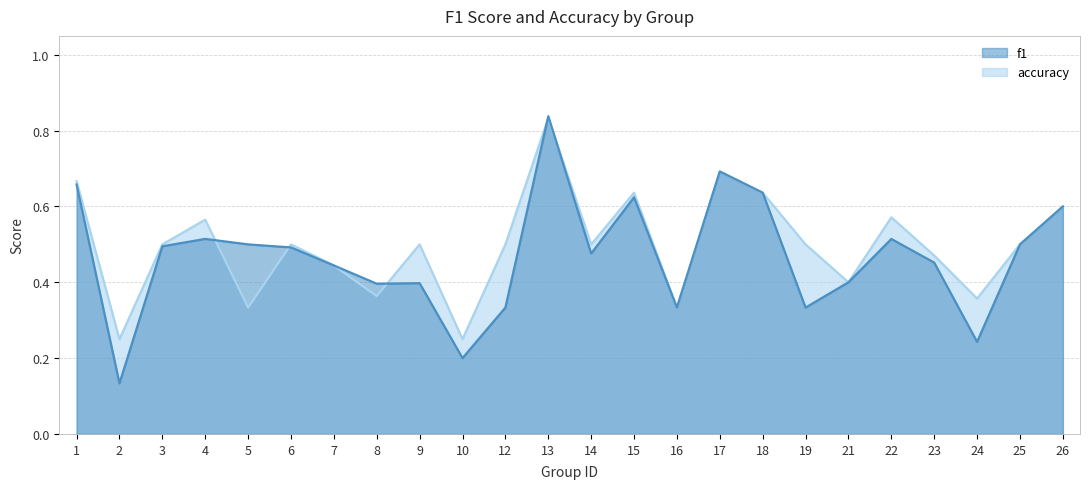

How many distinct data groups are displayed?

2